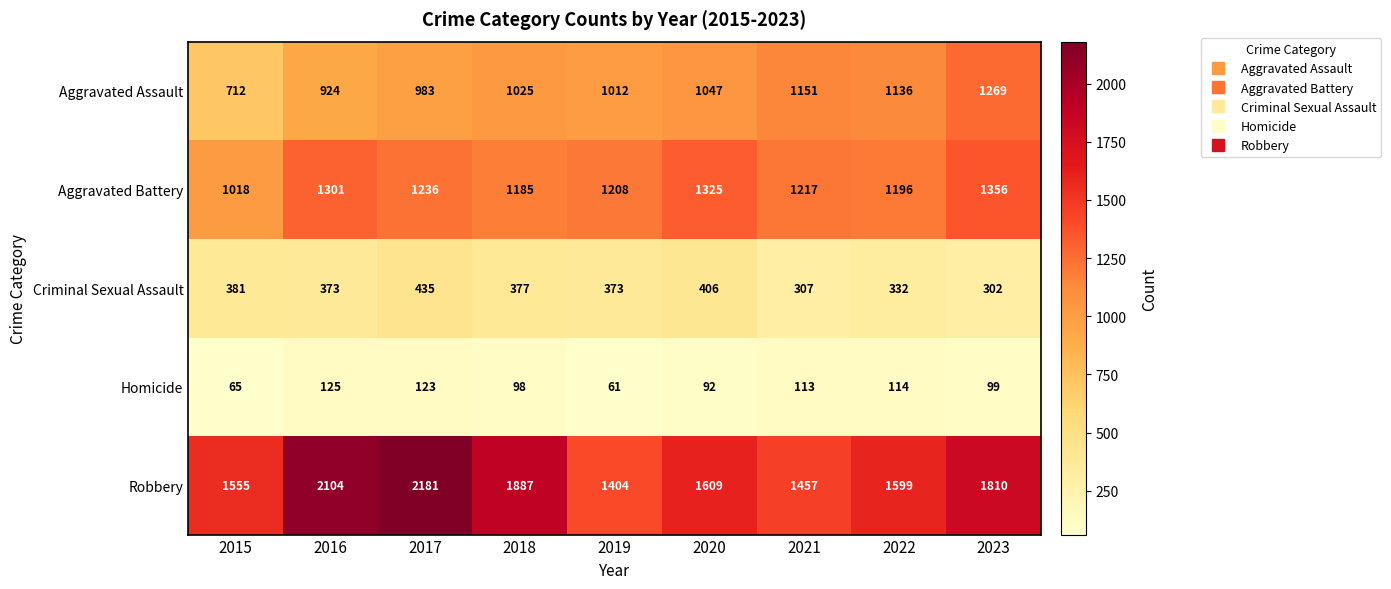

What is the maximum value shown in the chart?

2181